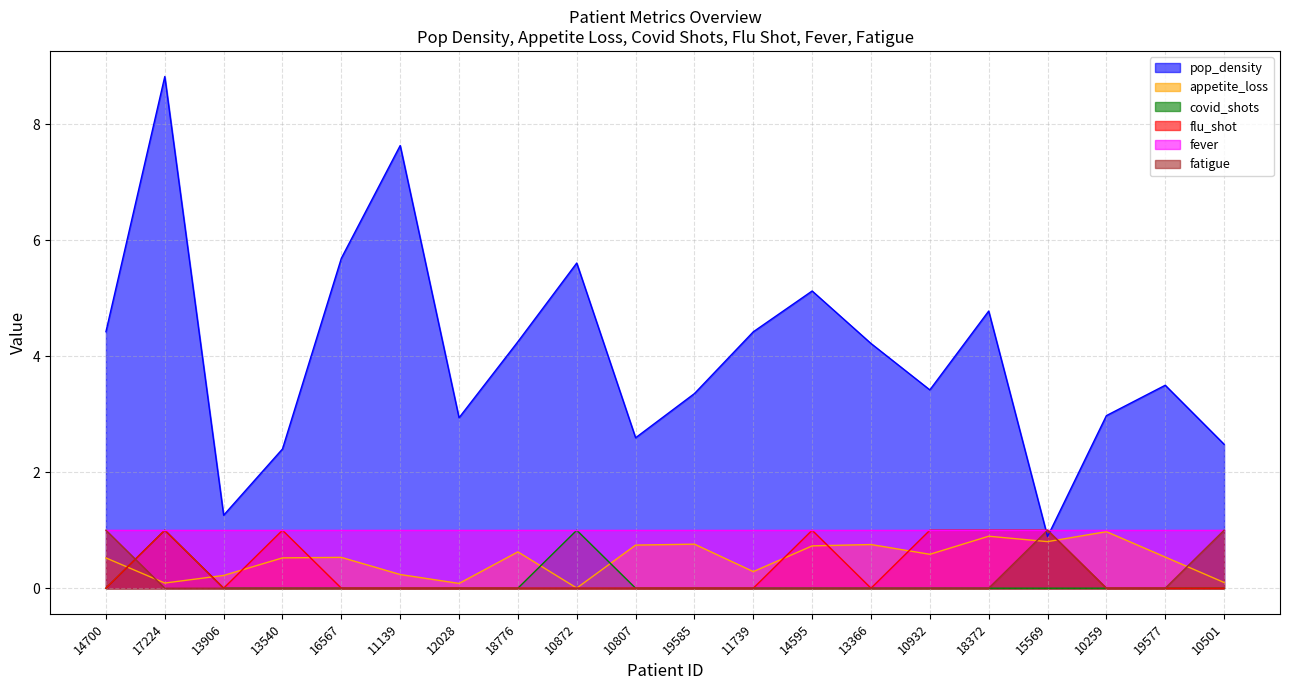

How many values in covid_shots are above zero?

2